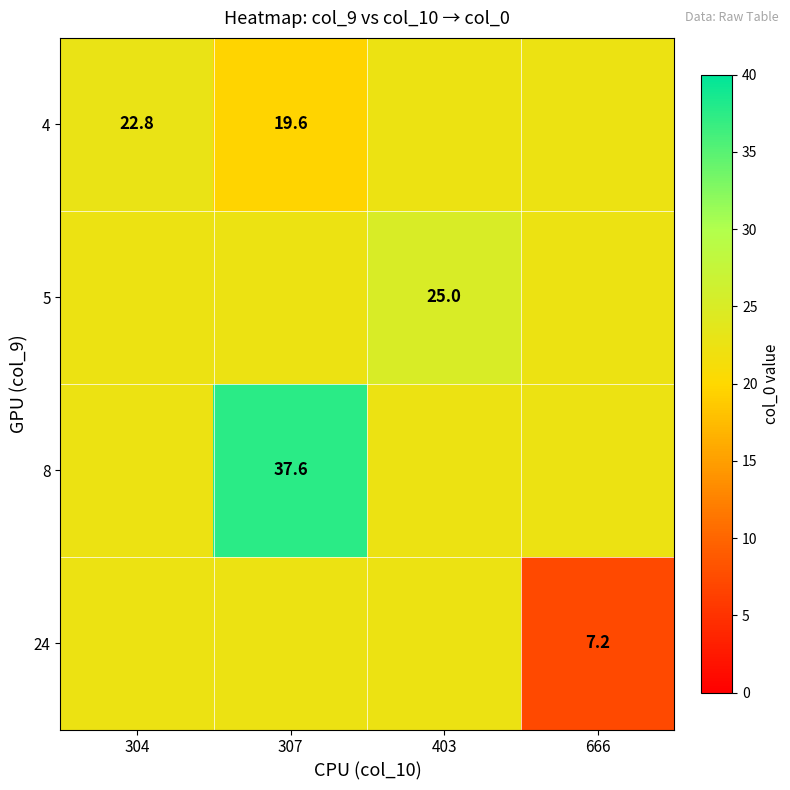

What value does the 8 series have at 307?

37.6